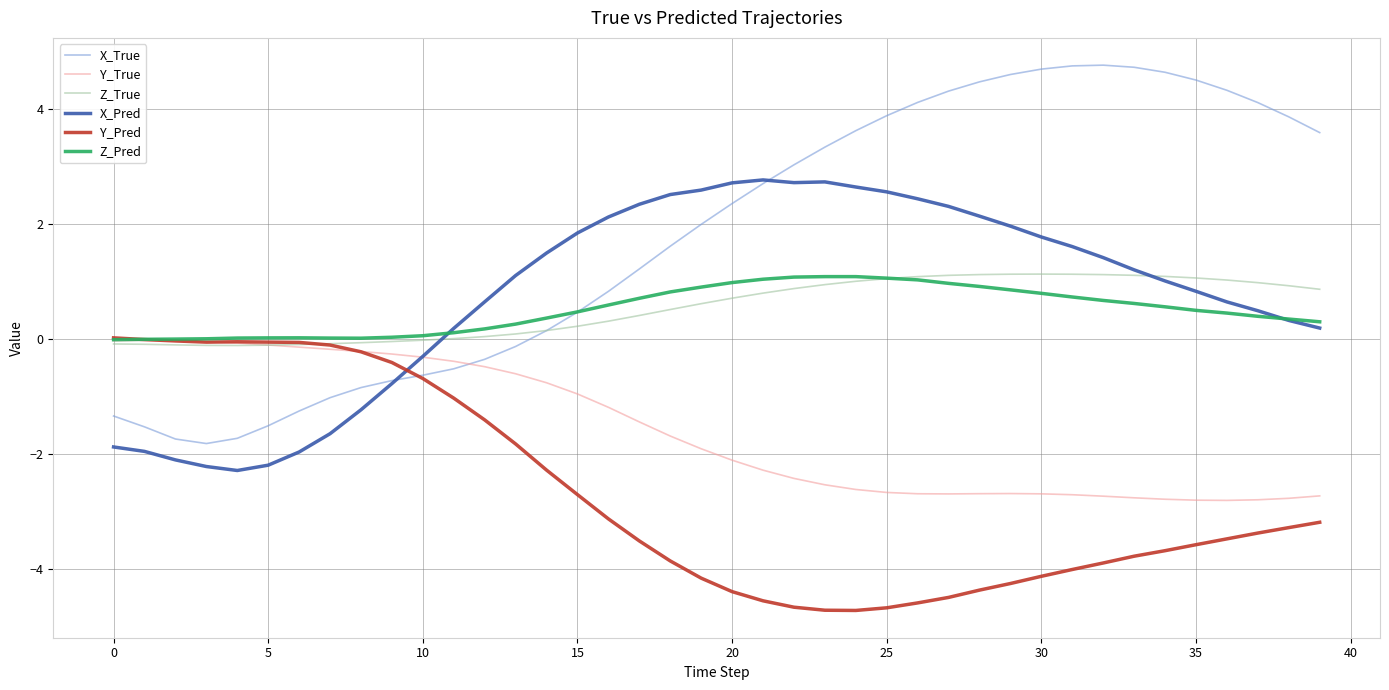

What is the lowest value of the Y_True series?

-2.8